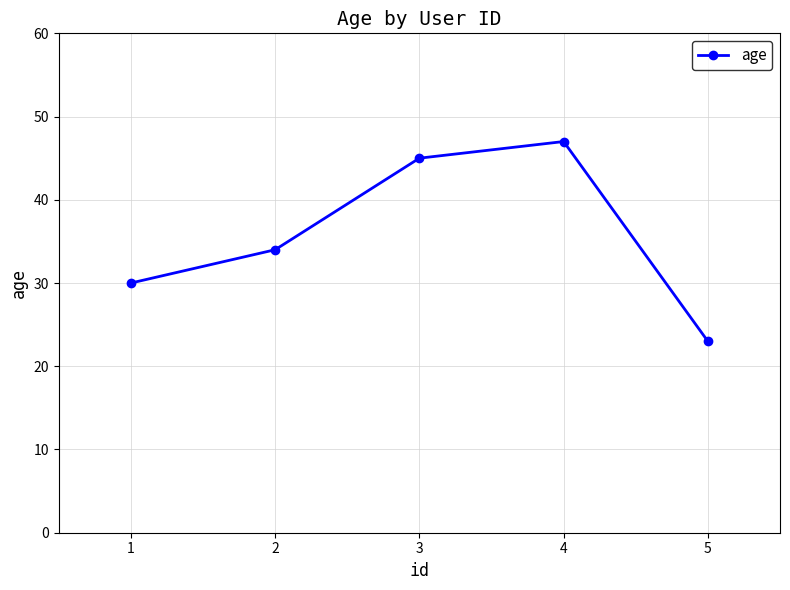

How many interior local peaks (higher than both neighbors) does the data have?

1